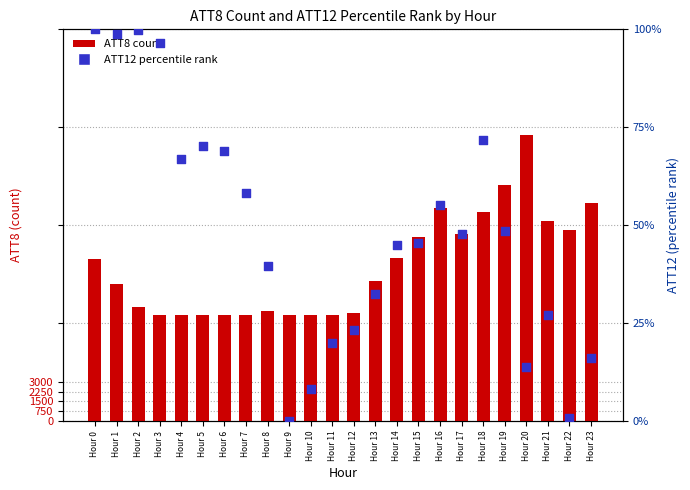

At which category is the sum across all series the highest?

Hour 20